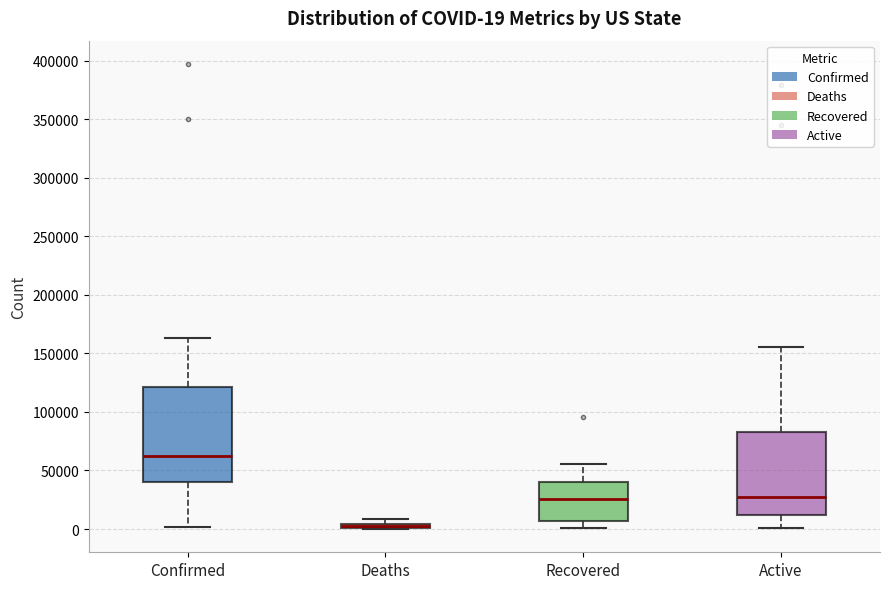

Which box is the tallest, from its lower edge to its upper edge?

Confirmed